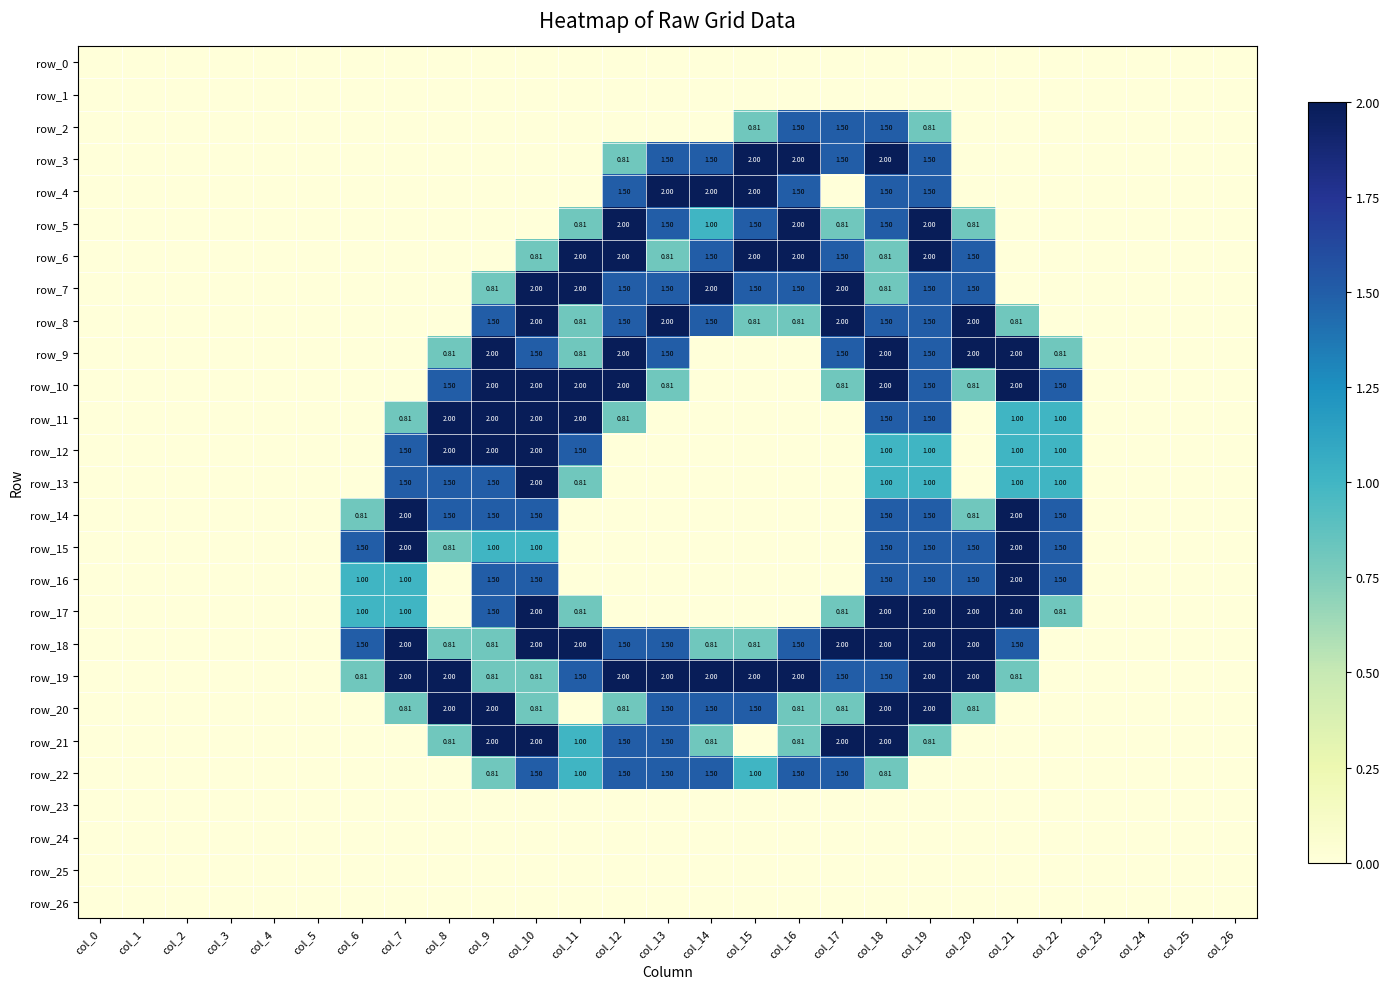

How many categories are shown in the chart?

27